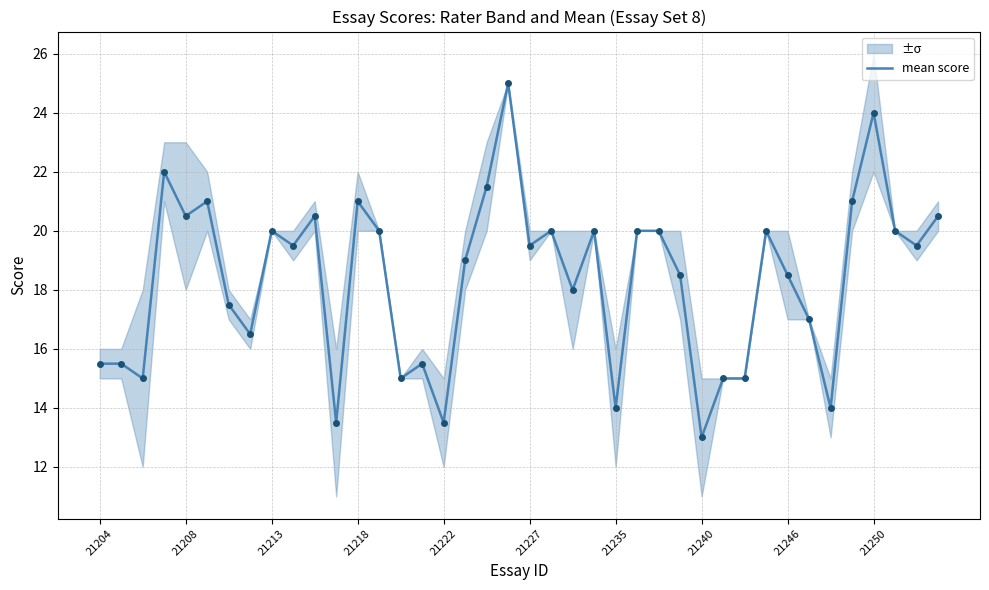

What position from the right is 29?

11